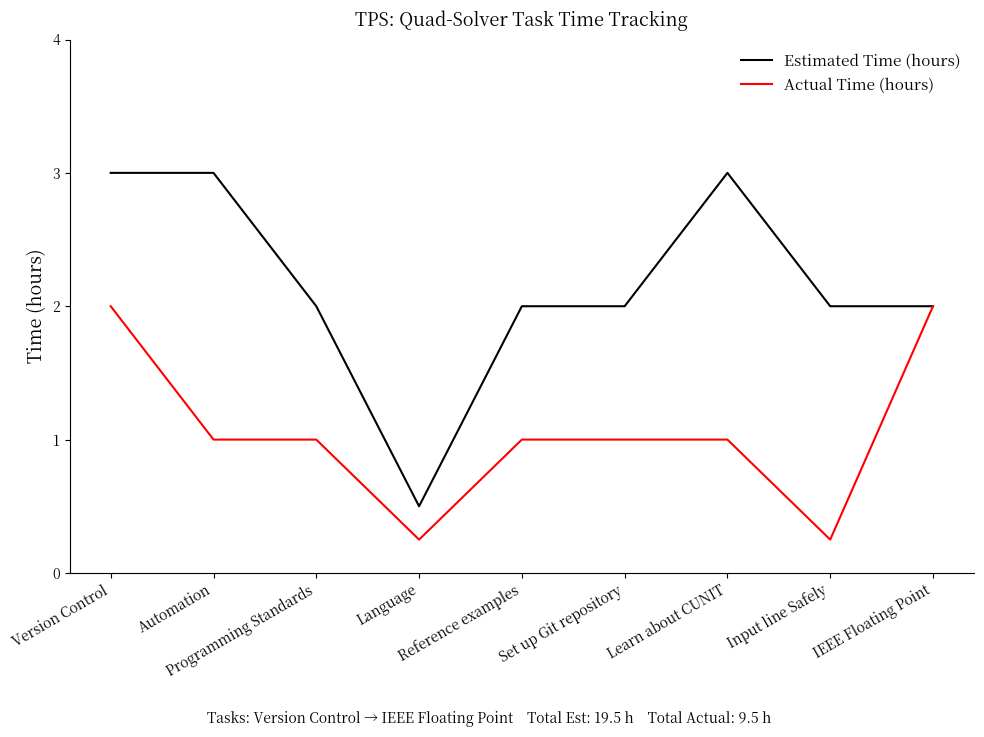

What is the minimum value for Estimated Time (hours)?

0.5